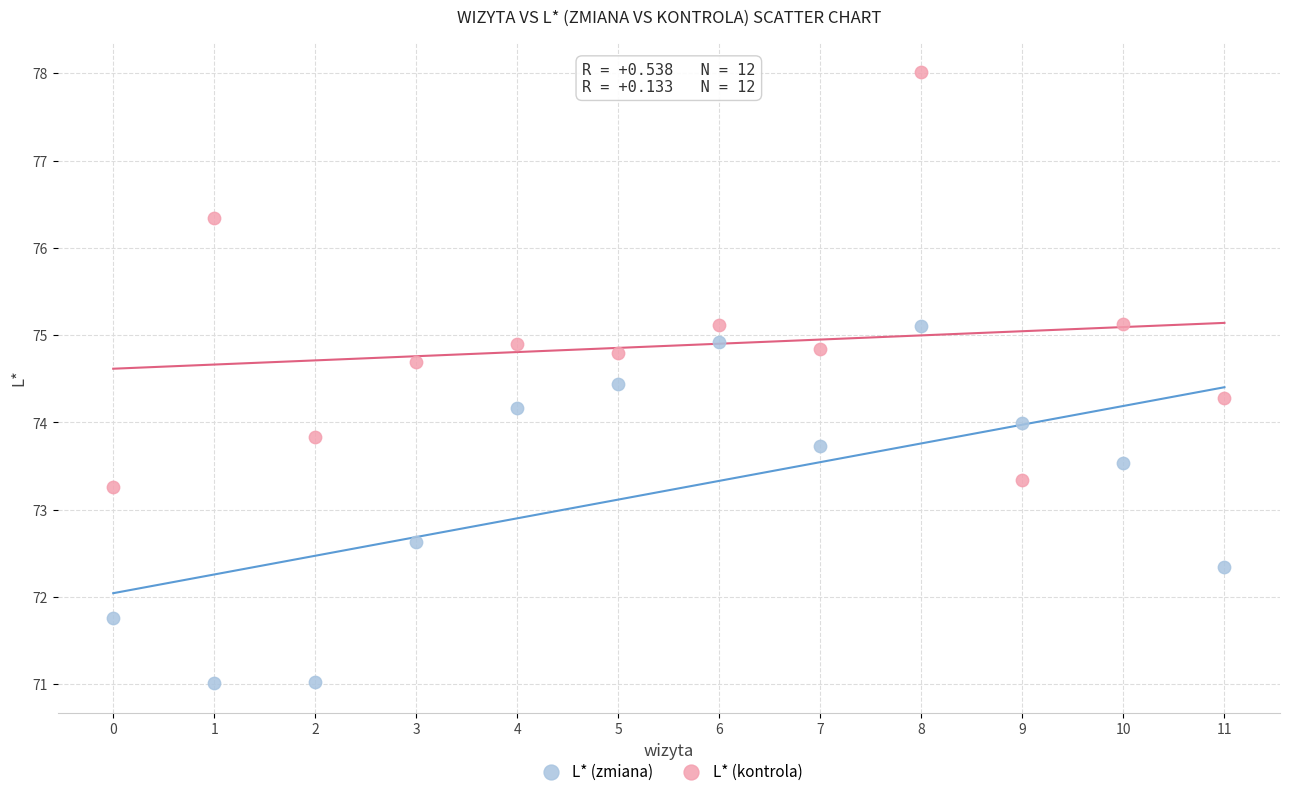

Which series contains the highest Y value?

L* (kontrola)